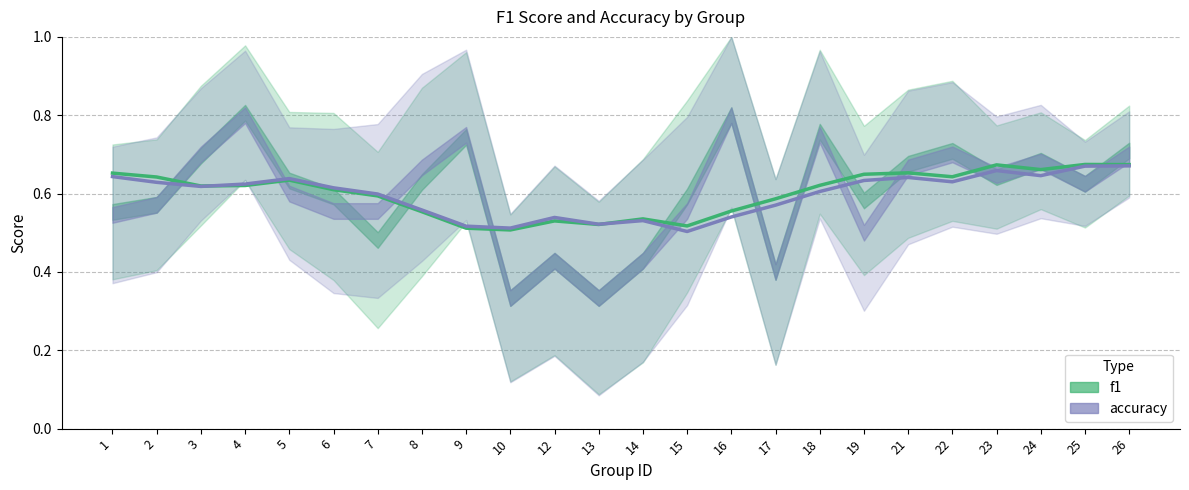

The value of accuracy at 18 is 0.6. True or false?

True